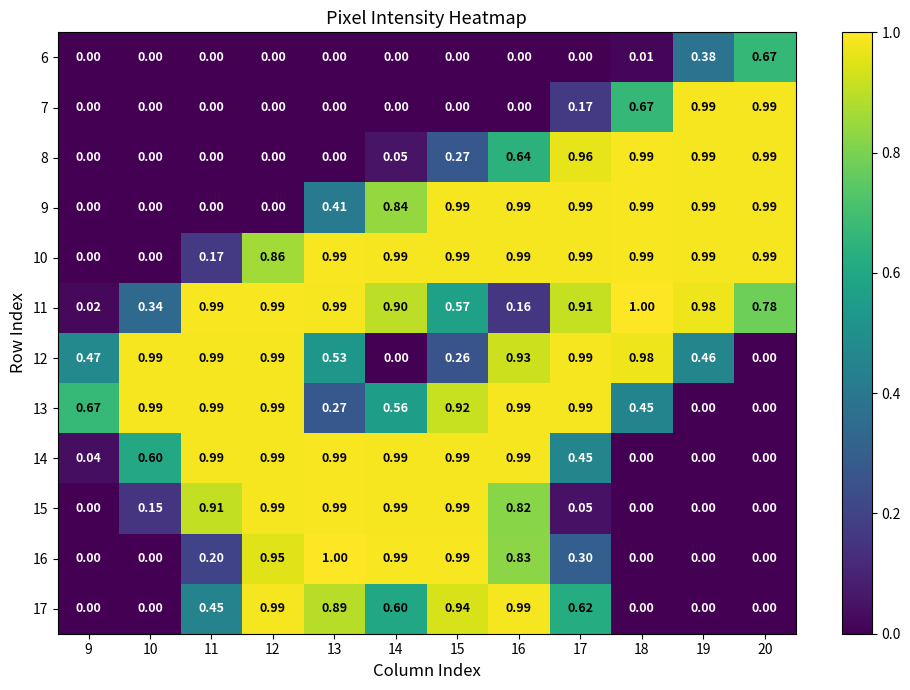

Is the value of 11 at 18 greater than the value of 17 at 12?

Yes